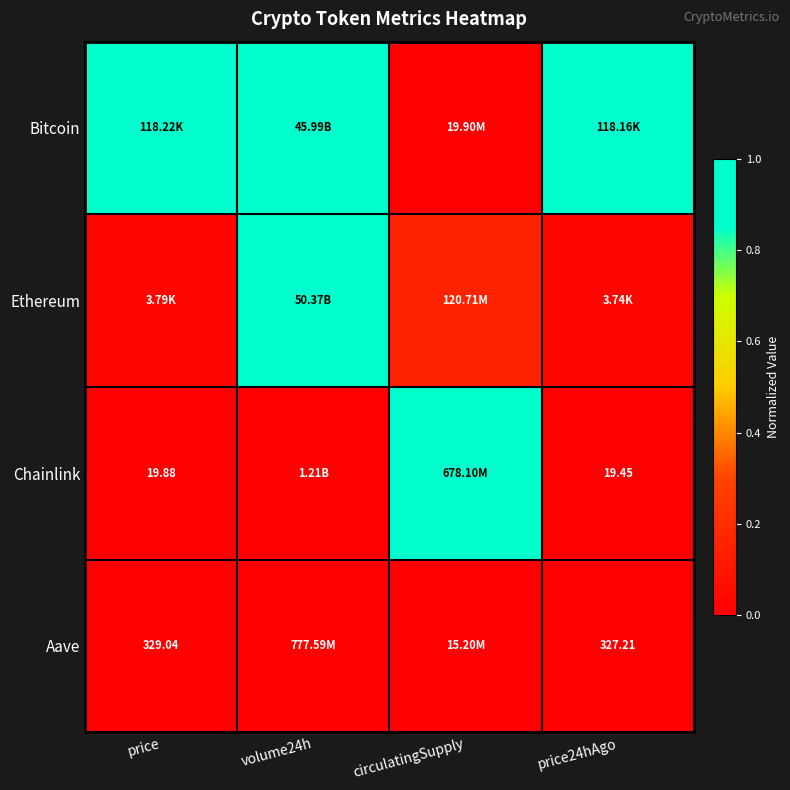

What is the total value across all series at price?

1.0